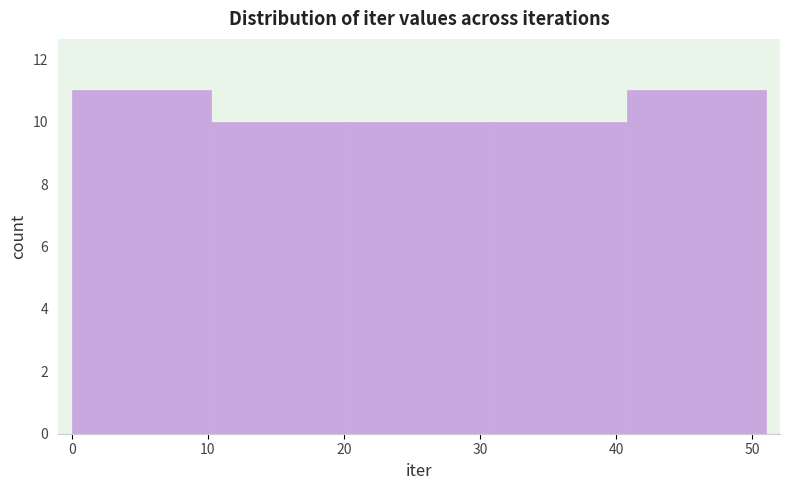

Reading left to right, list every bar in this chart as the range it spans on the x-axis followed by its height. Neither the bar edges nor the heights are printed on the chart, so give them approximately, as read against the axes.

0.0 to 10.2: 11
10.2 to 20.4: 10
20.4 to 30.6: 10
30.6 to 40.8: 10
40.8 to 51.0: 11